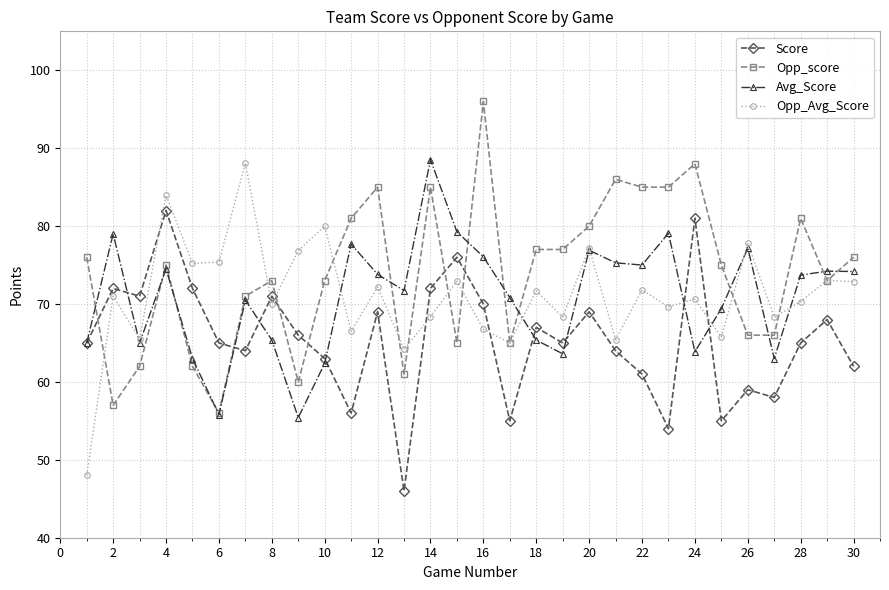

Which series has the largest total across all categories?

Opp_score